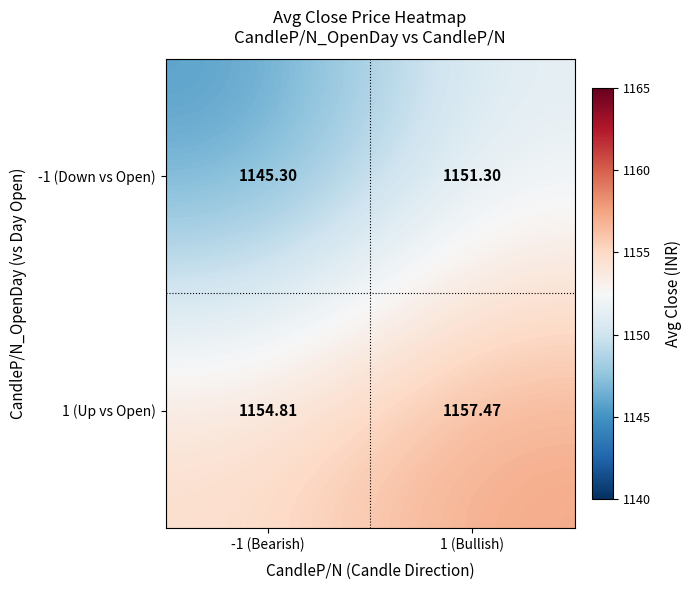

How many data points in -1 (Down vs Open) are above 1151?

1